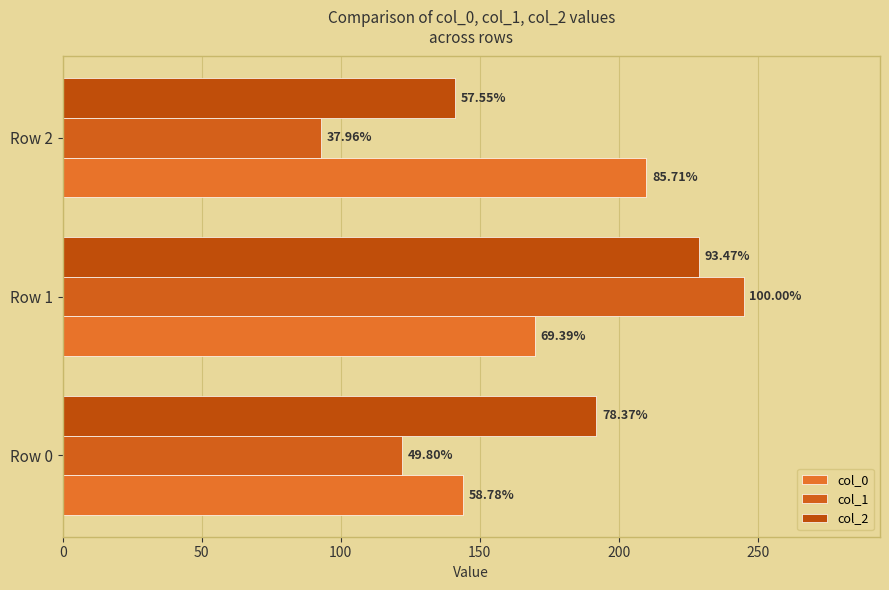

What is the maximum value for col_0?

210